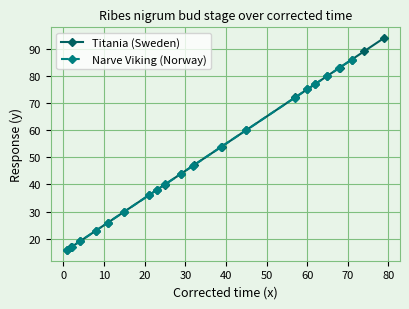

What is the highest value of the Titania (Sweden) series?

94.0